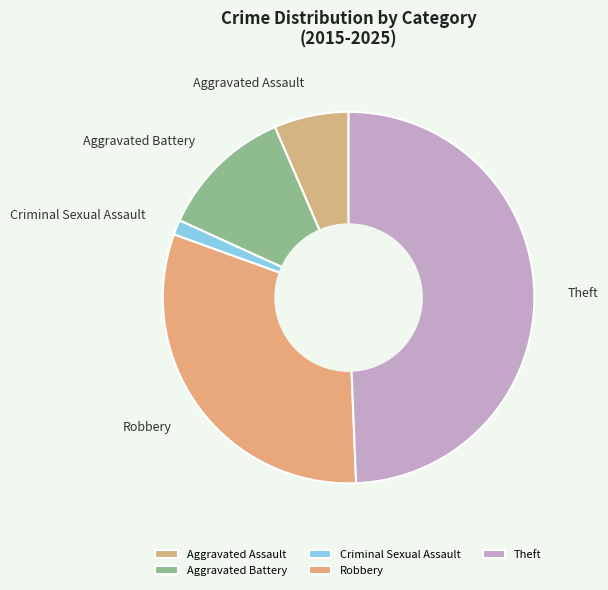

True or false: Theft accounts for 49% of the total.

True